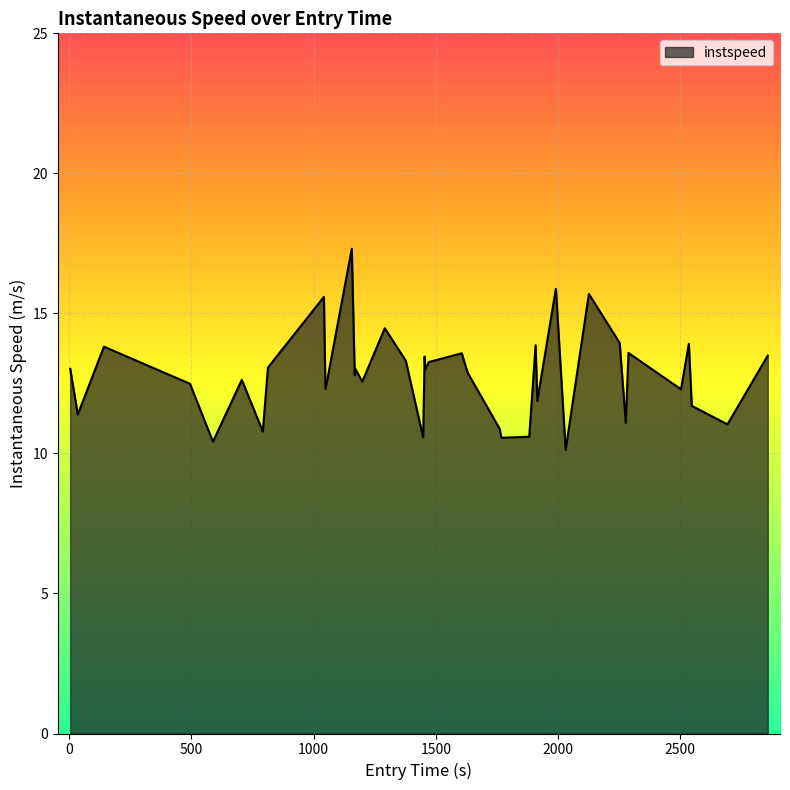

What is the difference between the maximum and minimum values?

7.2